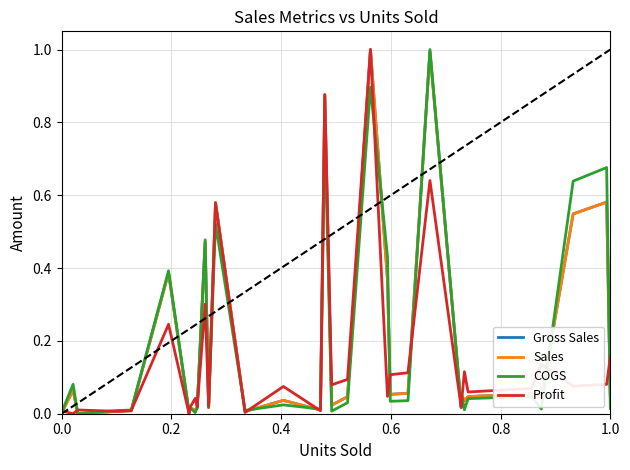

How many interior local peaks does the Gross Sales series have?

9